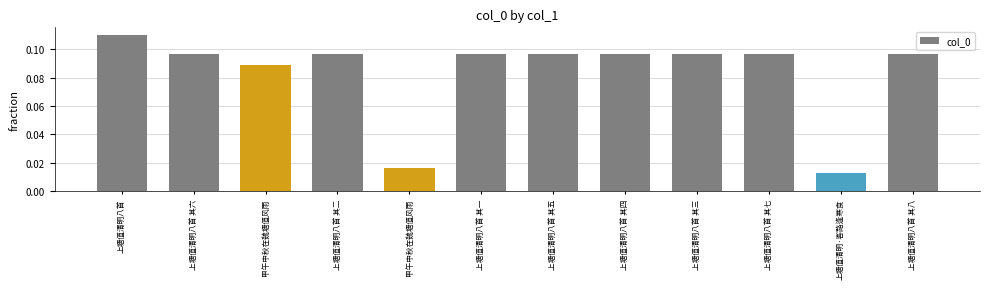

How many values are between 0 and 1?

12